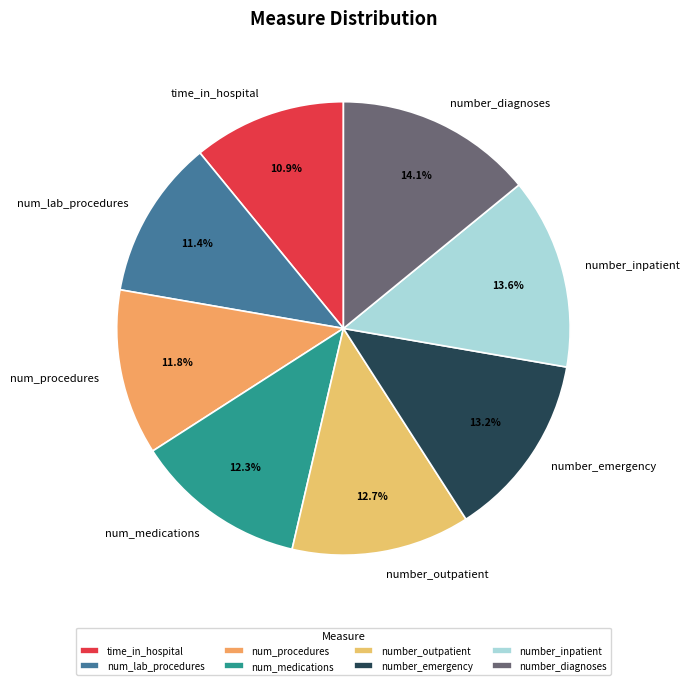

To the nearest percent, what portion does number_inpatient represent?

14%